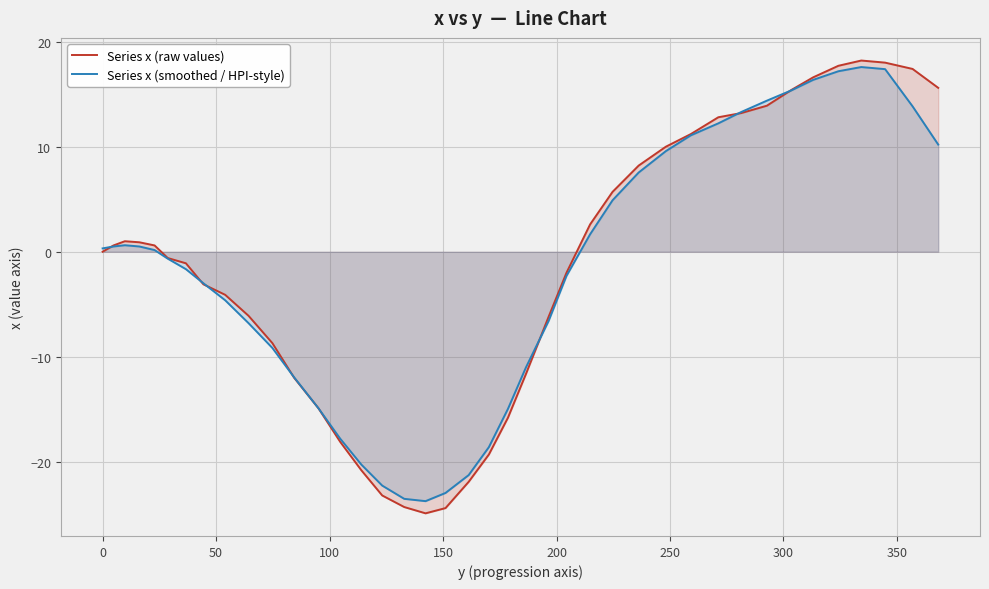

What is the minimum value for Series x (raw values)?

-24.9